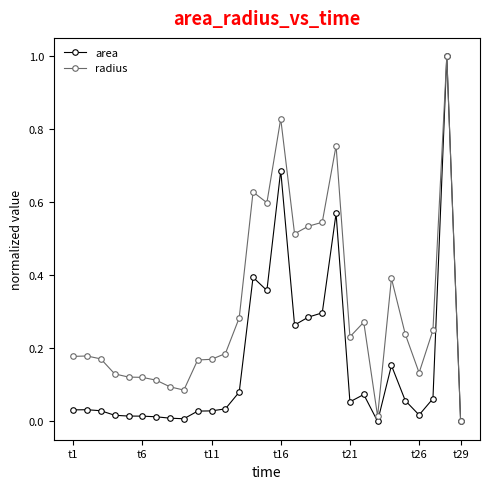

Which series has the largest total across all categories?

radius